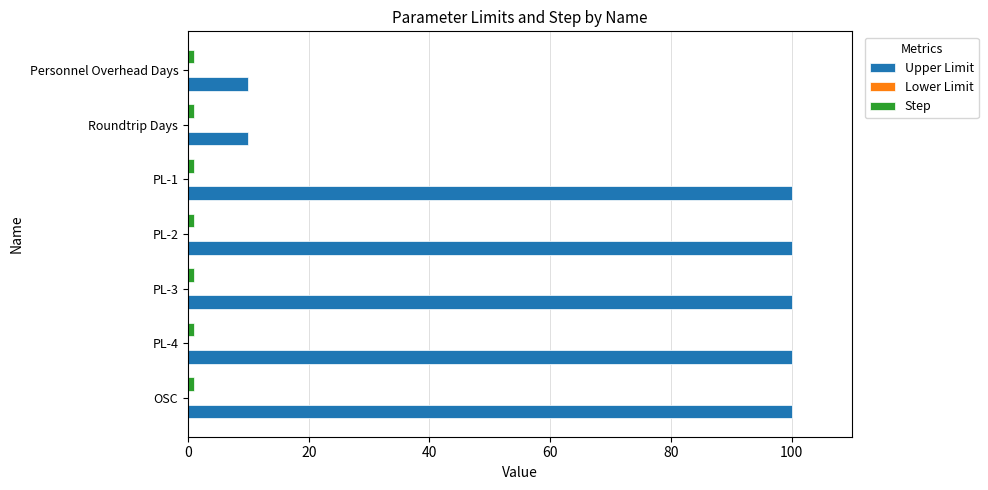

At how many categories does at least one series exceed 65?

5